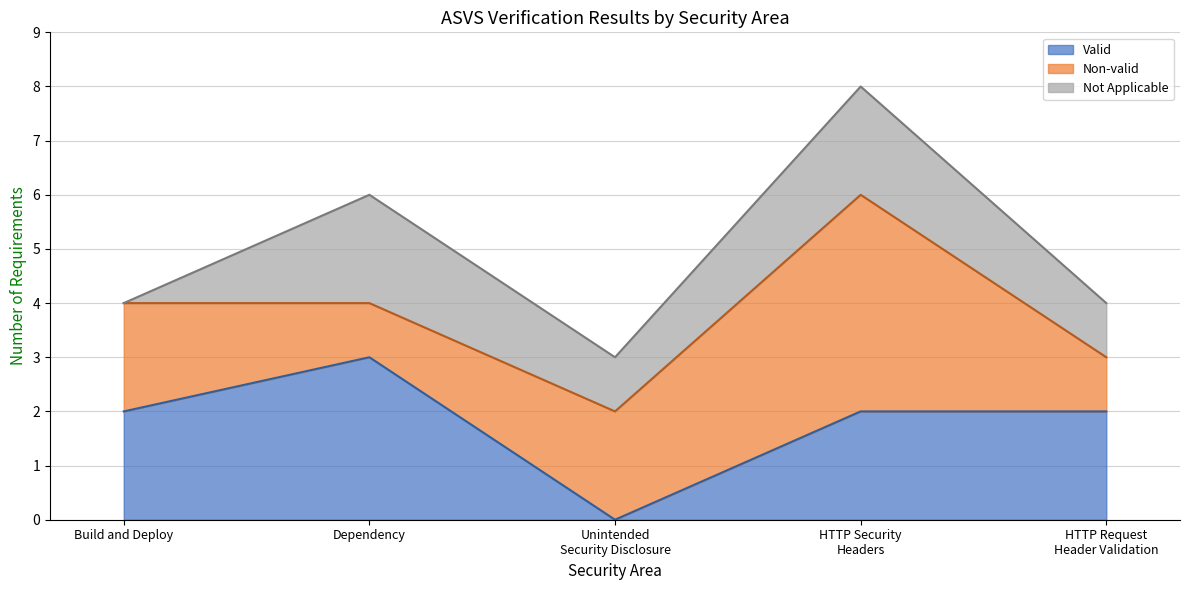

Which series ends up on top after the final intersection of Non-valid and Valid?

Valid